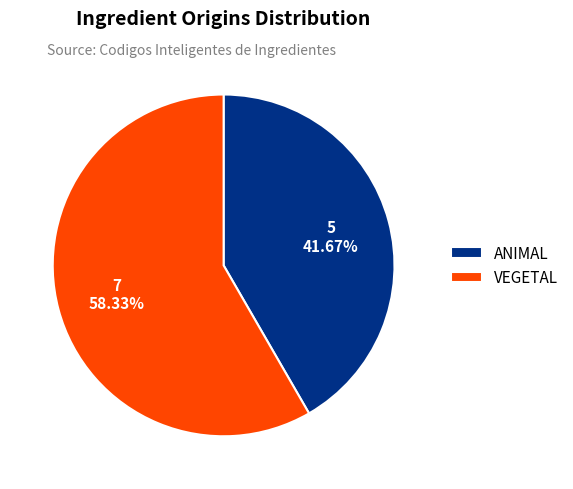

To the nearest percent, what percentage of the pie is VEGETAL?

58%